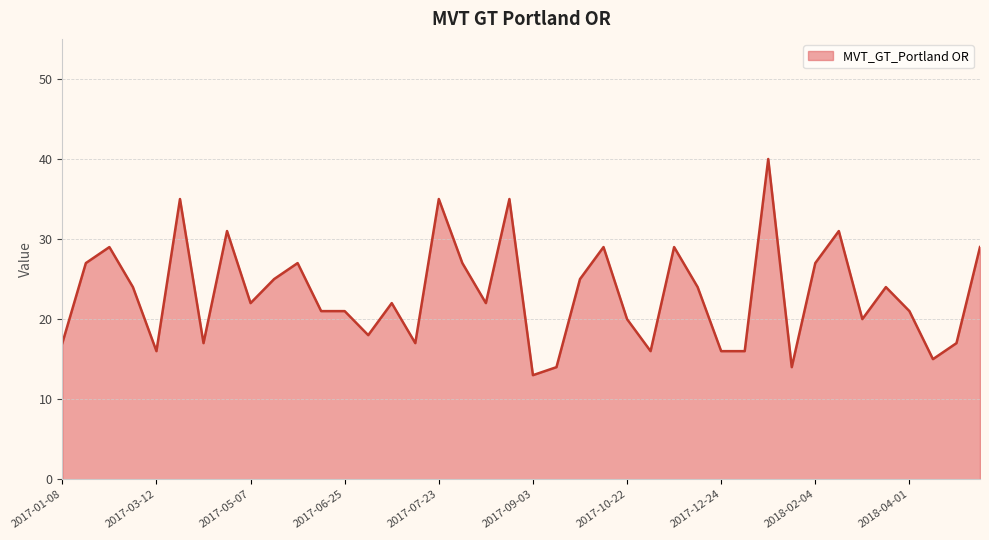

What is the difference between the maximum and minimum values?

27